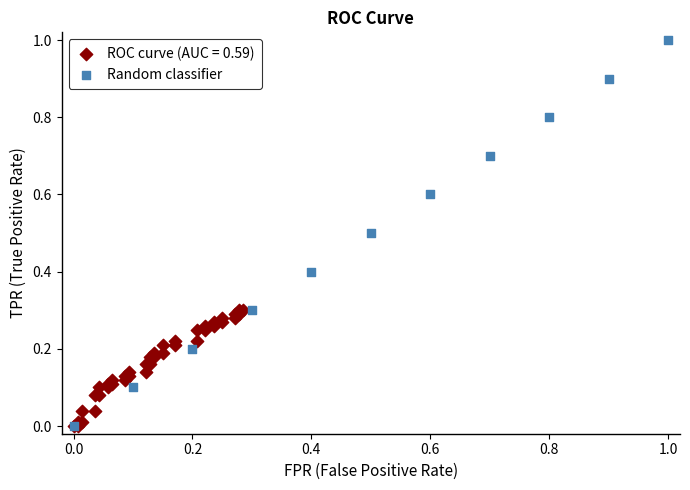

Which series reaches the maximum Y coordinate?

Random classifier